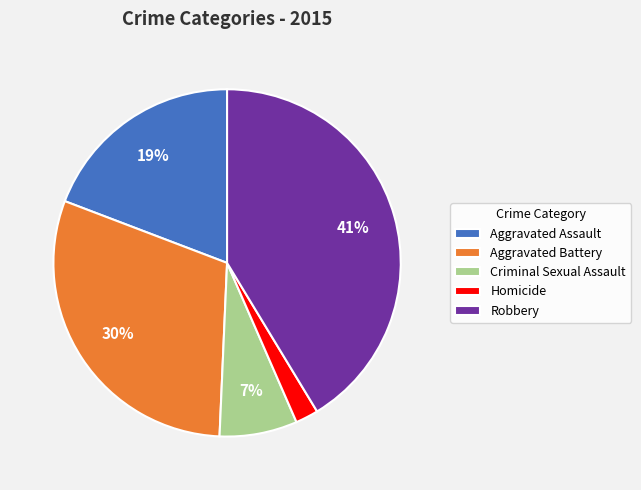

Which slice is the largest?

Robbery